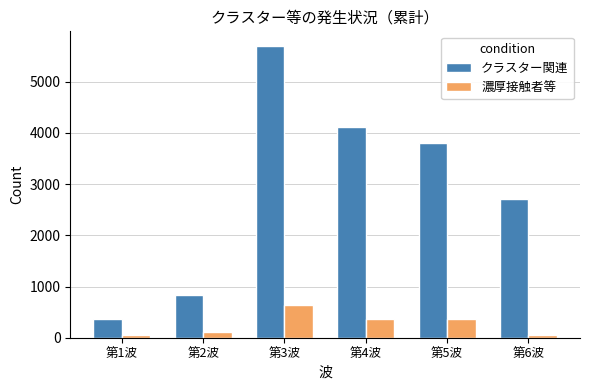

At which label does クラスター関連 reach its peak?

第3波